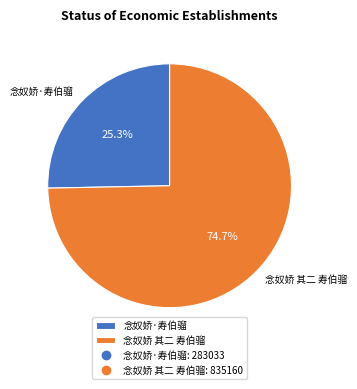

To the nearest percent, what is the difference between the 念奴娇·寿伯骝 and 念奴娇 其二 寿伯骝 slice percentages?

49%